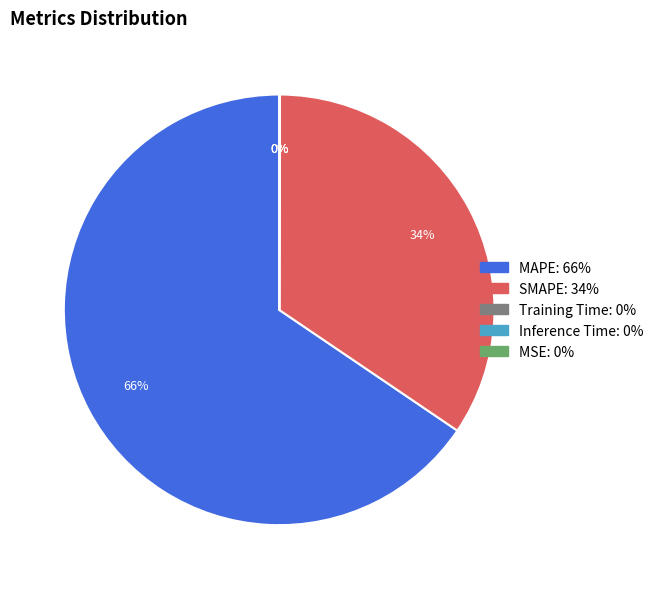

To the nearest percent, what is the average slice percentage?

20%